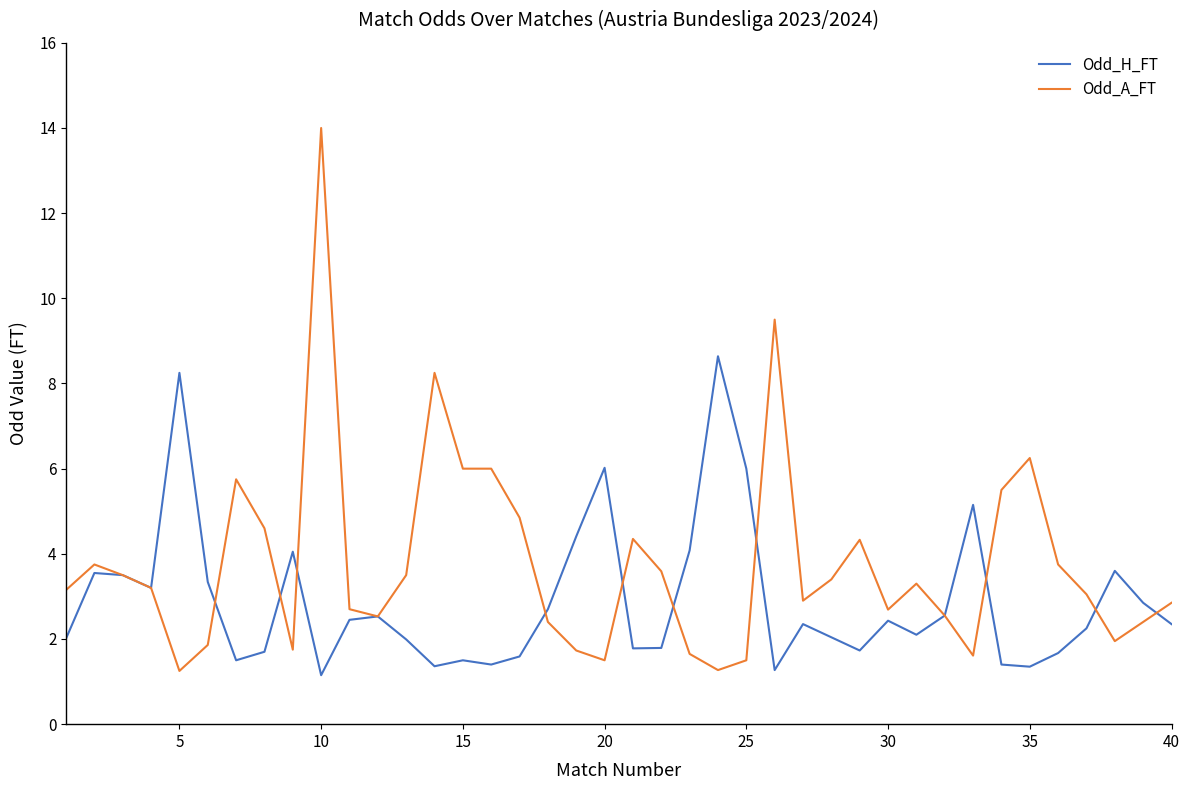

Which series has the largest total across all categories?

Odd_A_FT